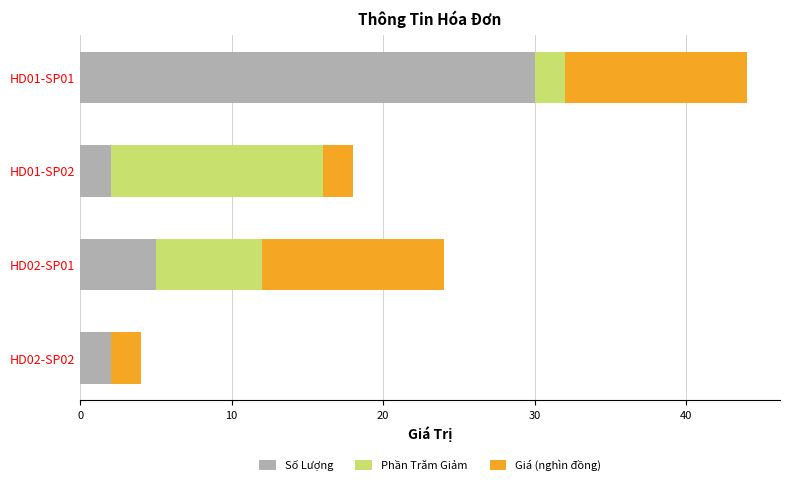

The value of Số Lượng at HD01-SP01 is 9. True or false?

False